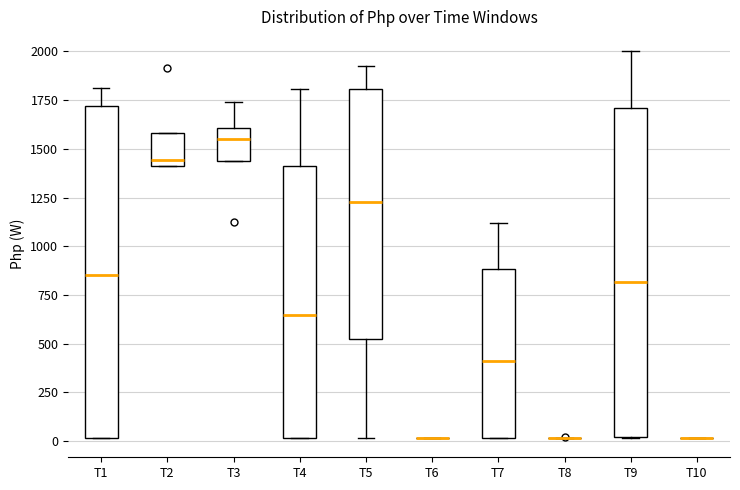

Reading left to right, transcribe this box plot: for each box, give where its median line is, the range the box spans, and where its two whiskers end, as read against the y-axis. The values are not printed on the chart, so give them approximately, as read against the axis.

T1: median 850, box 0 to 1700, whiskers 0 to 1800
T2: median 1450, box 1400 to 1600, whiskers 1400 to 1600
T3: median 1550, box 1450 to 1600, whiskers 1450 to 1750
T4: median 650, box 0 to 1400, whiskers 0 to 1800
T5: median 1250, box 500 to 1800, whiskers 0 to 1950
T6: box collapsed to a line at 0, whiskers 0 to 0
T7: median 400, box 0 to 900, whiskers 0 to 1100
T8: box collapsed to a line at 0, whiskers 0 to 0
T9: median 800, box 0 to 1700, whiskers 0 to 2000
T10: box collapsed to a line at 0, whiskers 0 to 0